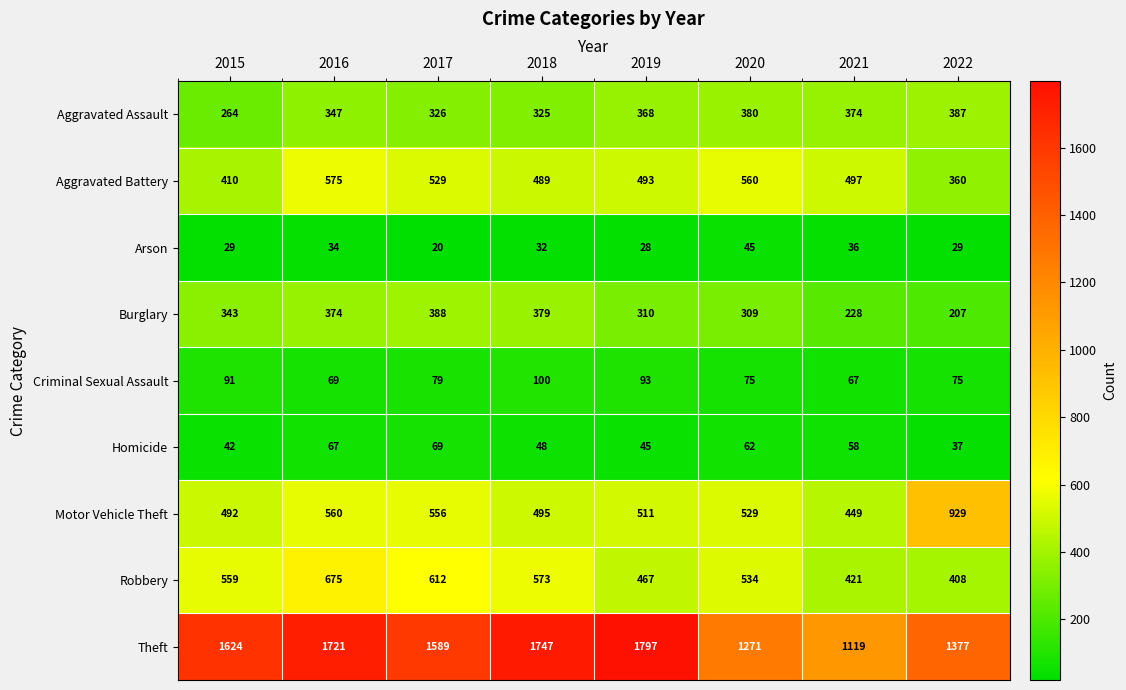

What is the highest value of the Arson series?

45